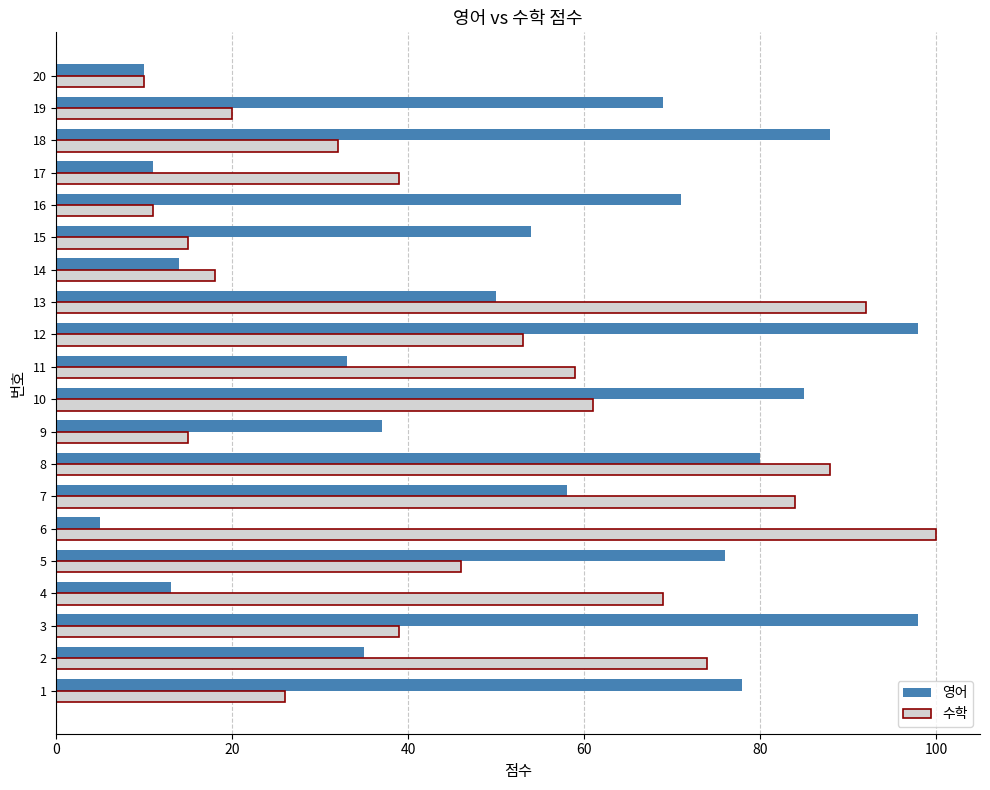

At which label does 수학 reach its minimum?

20